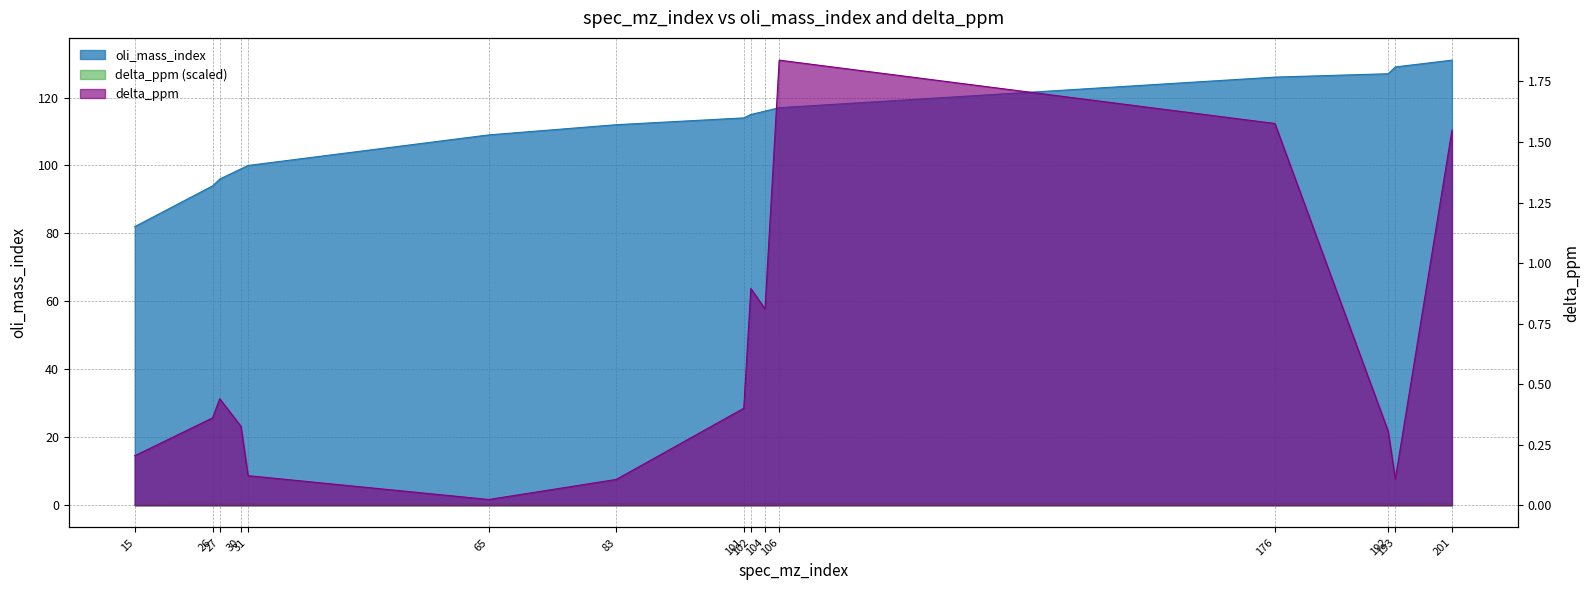

Which series has the largest range (max minus min)?

oli_mass_index